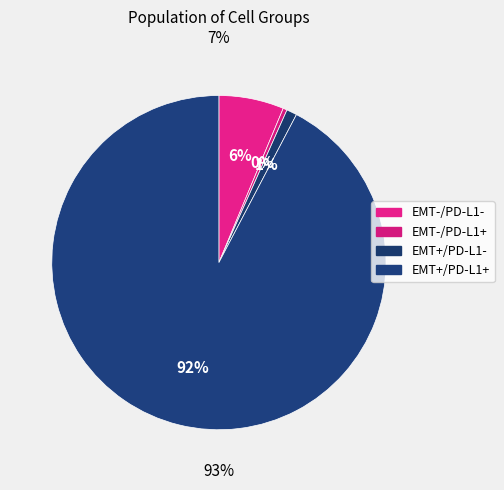

To the nearest percent, what is the average slice percentage?

25%